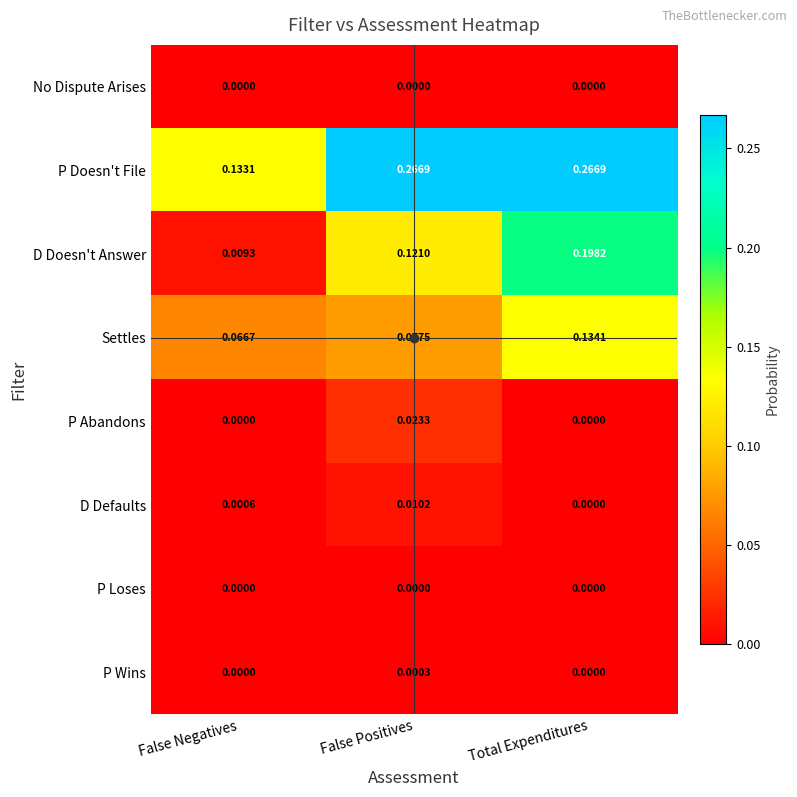

At which label is D Defaults closest to 0?

Total Expenditures